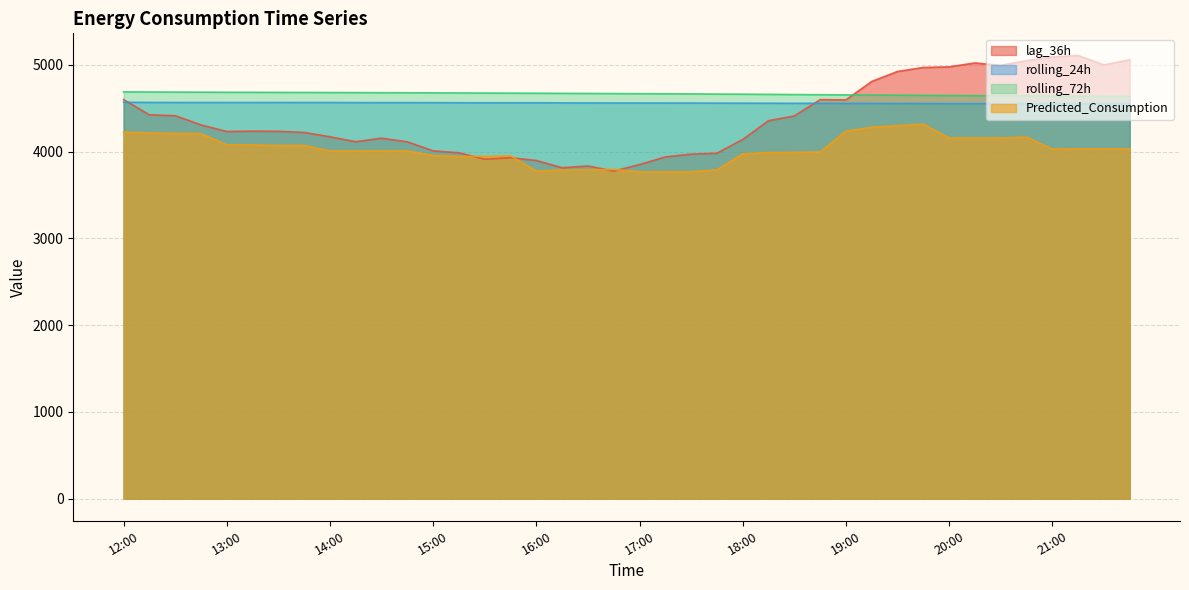

What is the label of the 36th point from the right?

13:00